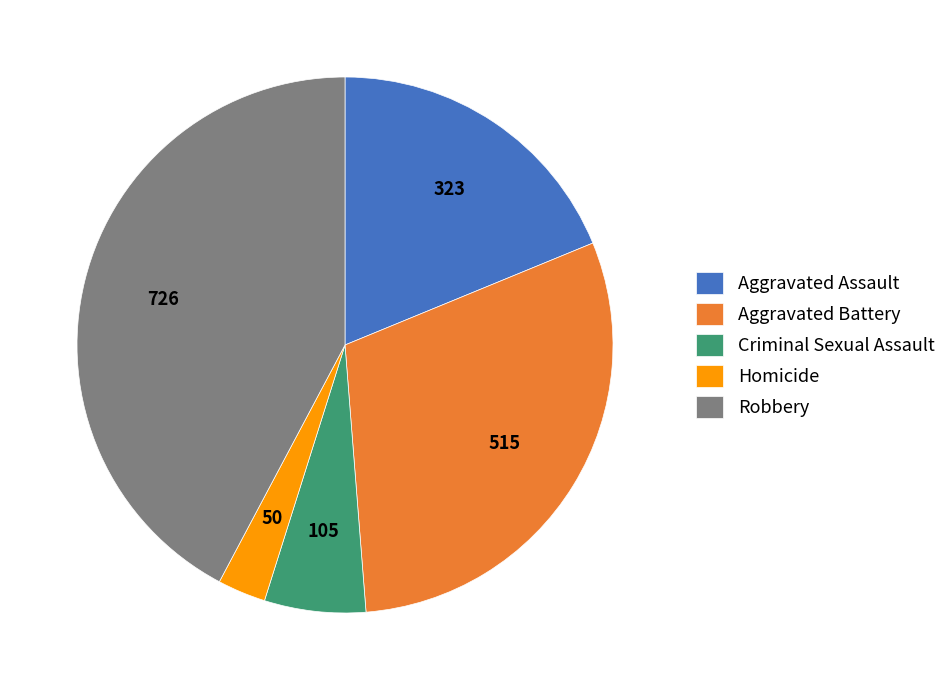

What is the largest slice in the pie chart?

Robbery